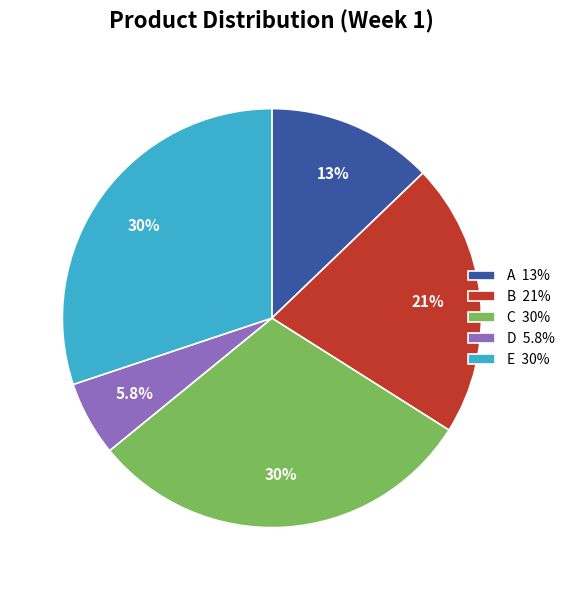

What portion of the pie excludes D?

94.2%